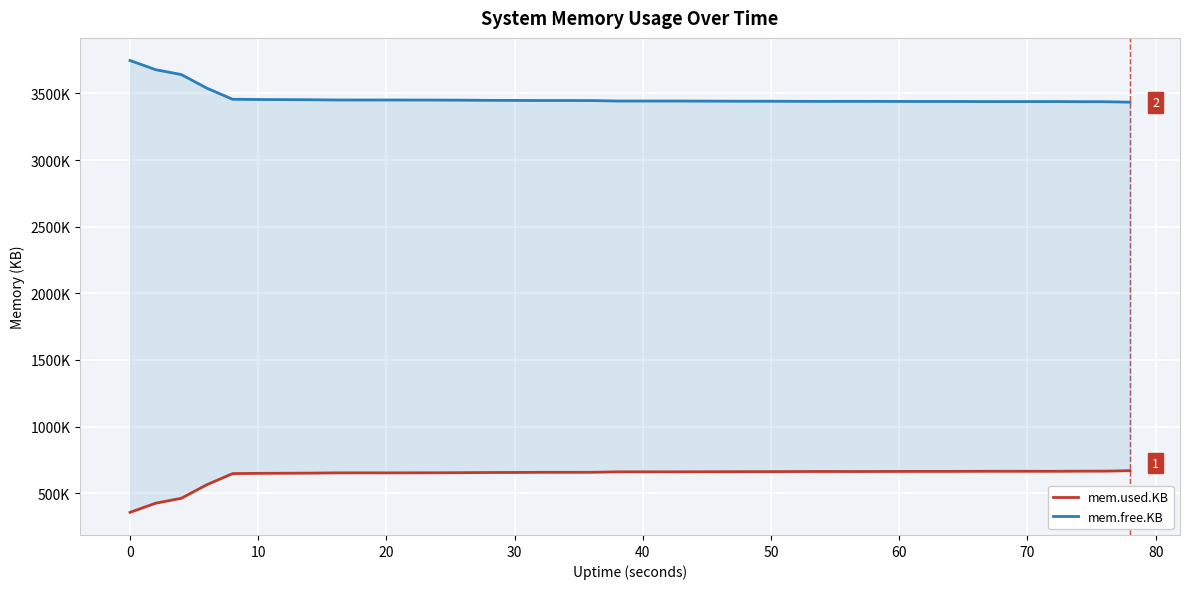

True or false: mem.free.KB and mem.used.KB intersect in this chart.

False